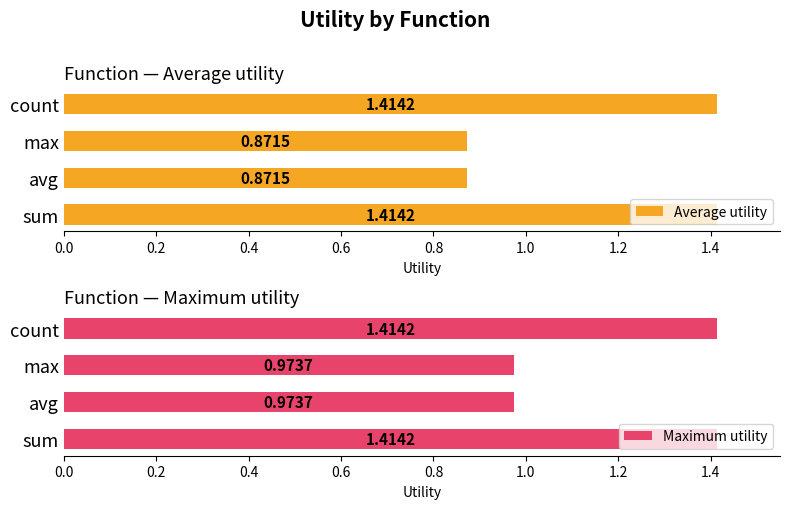

How many bars are there in each group?

2